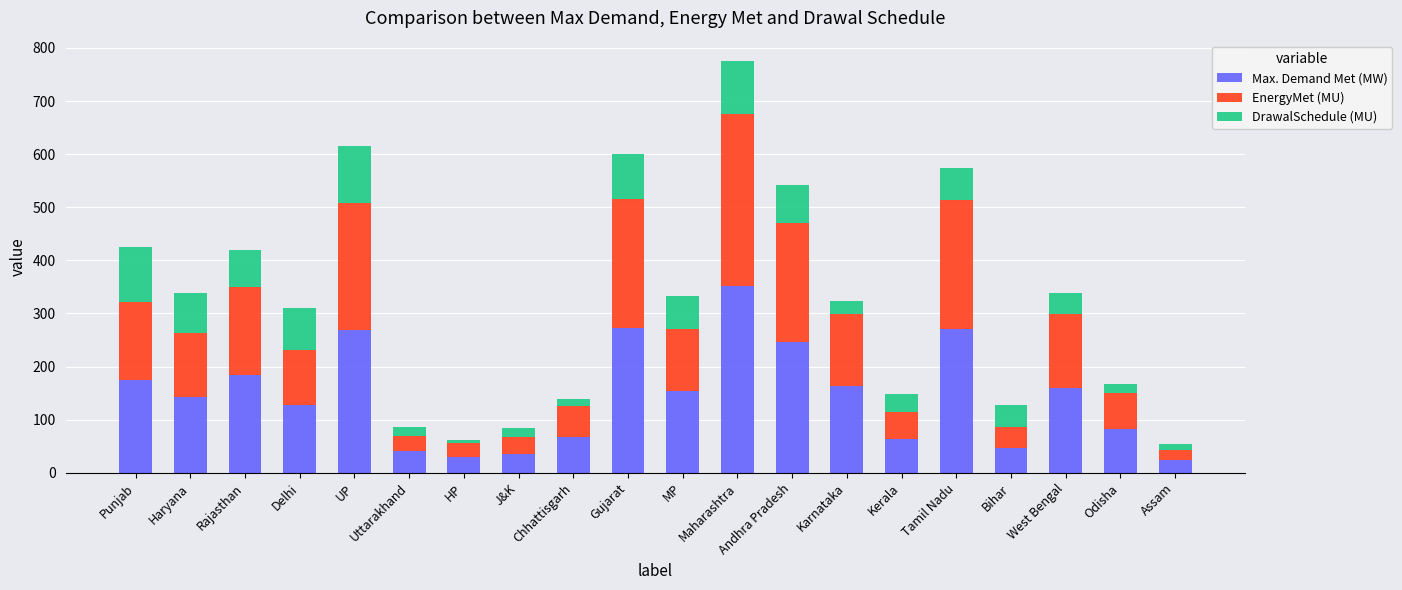

At which label does Max. Demand Met (MW) reach its peak?

Maharashtra